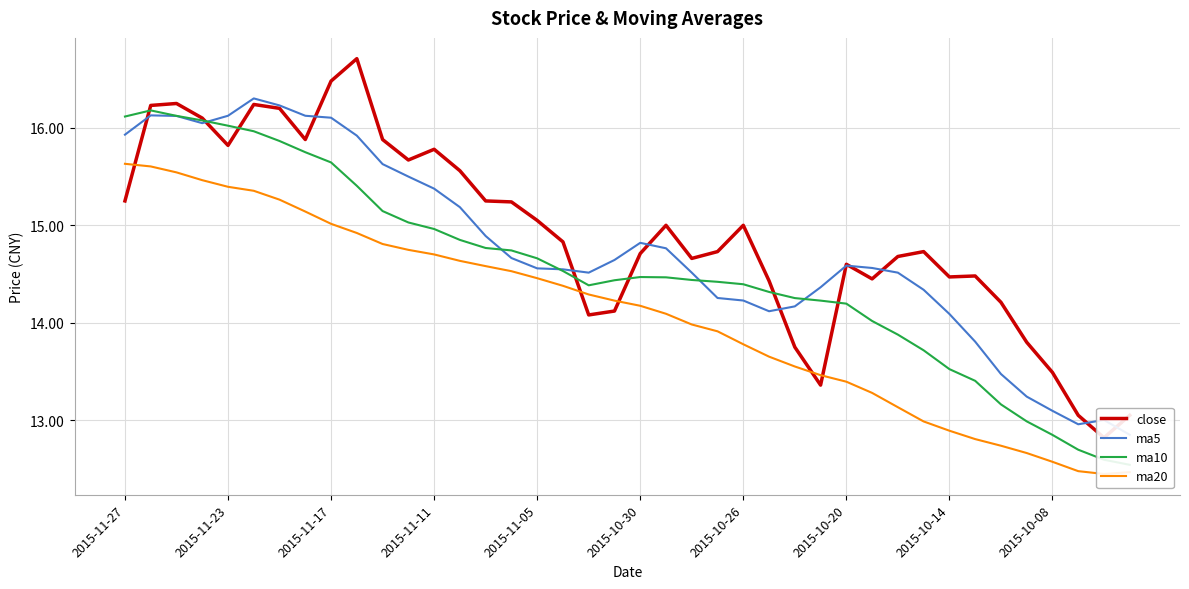

In ma10, how many points are lower than both neighbors (excluding endpoints)?

1